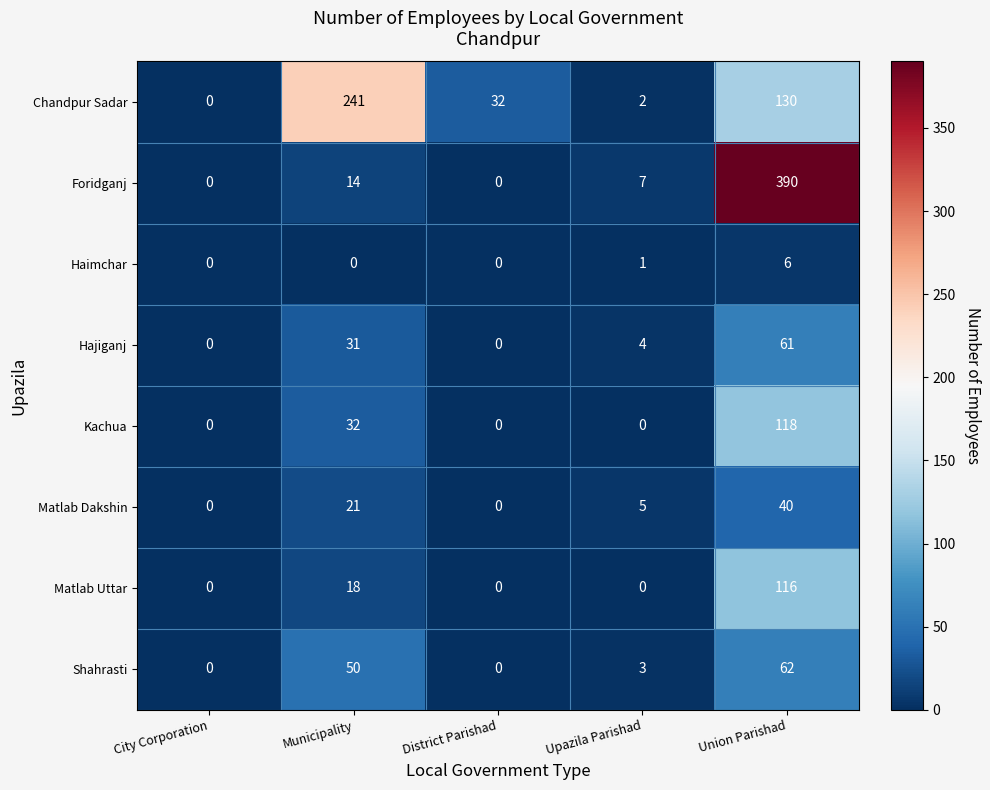

Is the value of Shahrasti at Upazila Parishad greater than the value of Matlab Uttar at City Corporation?

Yes